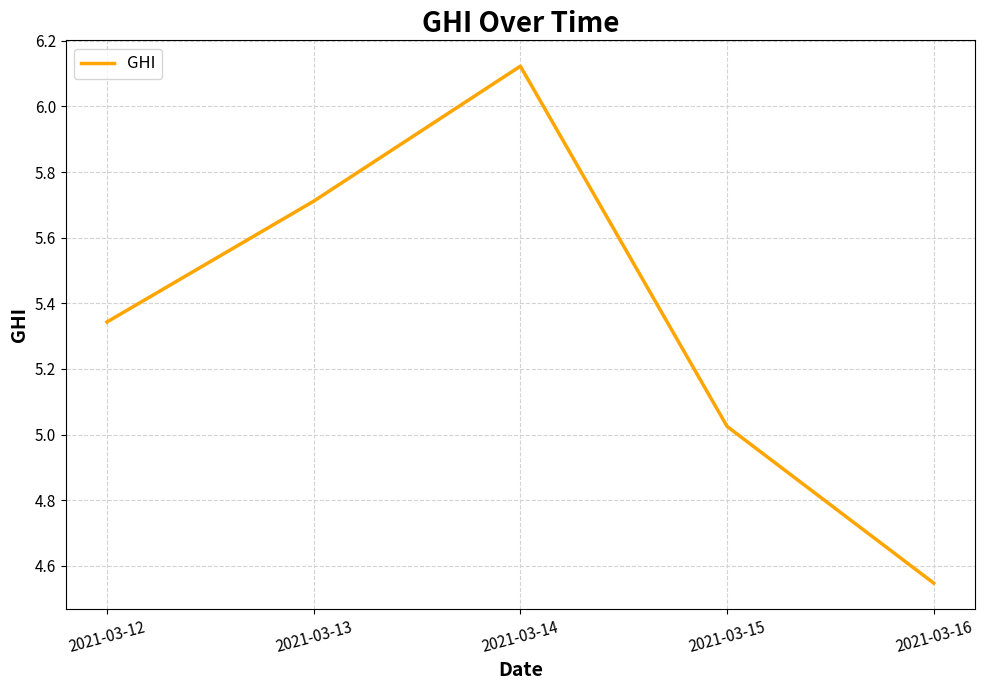

What is the ratio of the value at 2021-03-15 to the value at 2021-03-13?

0.9